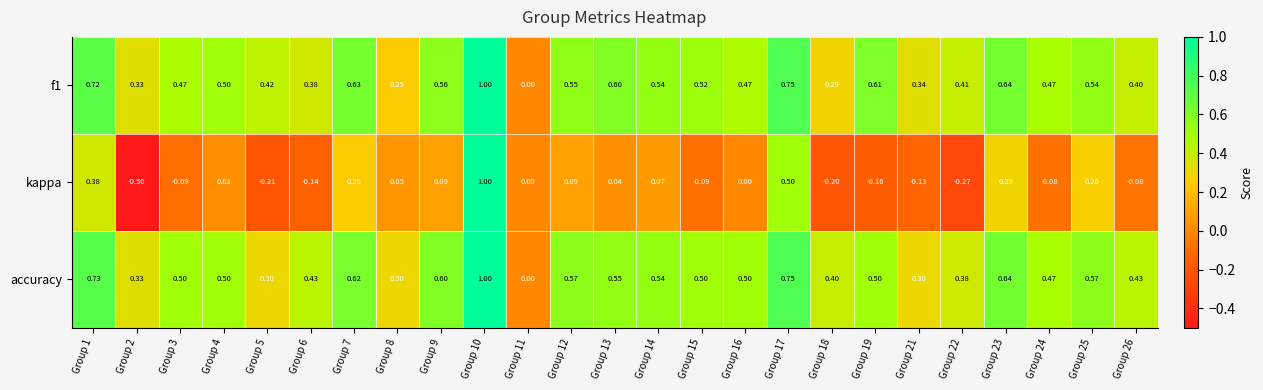

What is the maximum value shown in the chart?

1.0